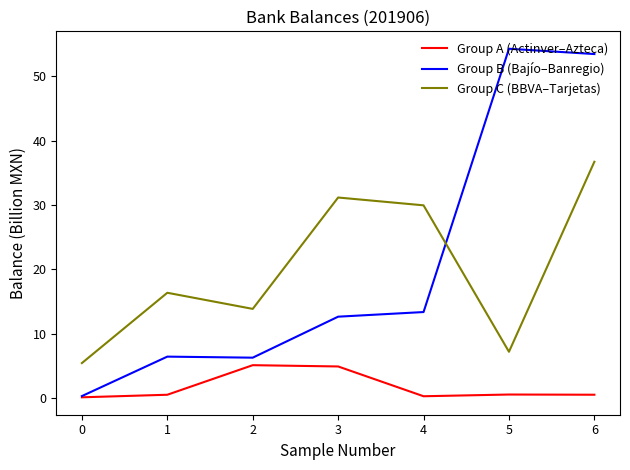

True or false: Group C (BBVA–Tarjetas) has a value of 5.4 at 0.

True